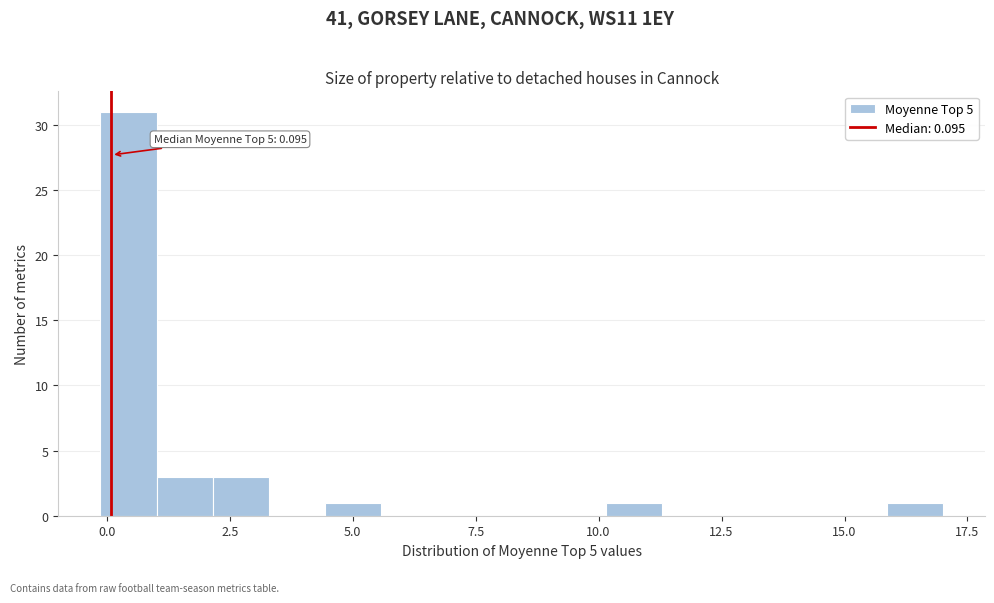

Read against the x-axis, roughly where is the centre of the tallest bar?

0.5